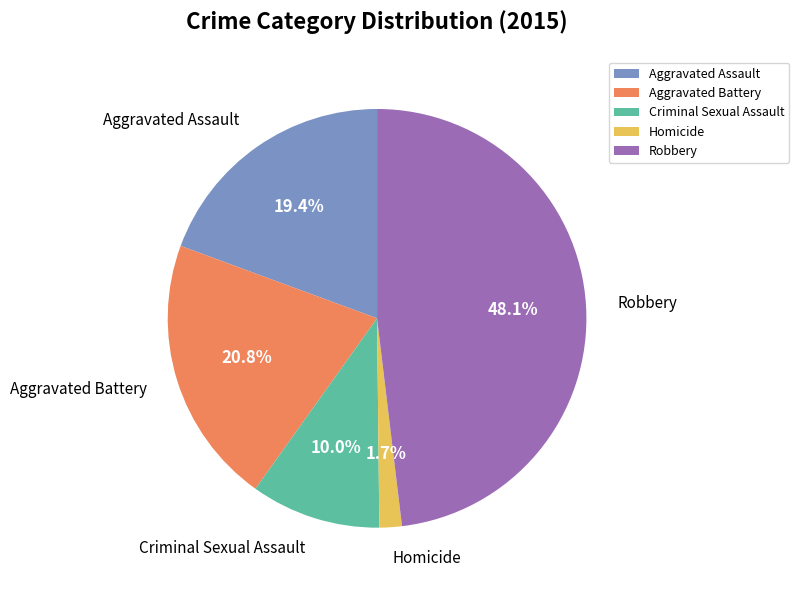

To the nearest percent, what percentage of the pie is Robbery?

48%